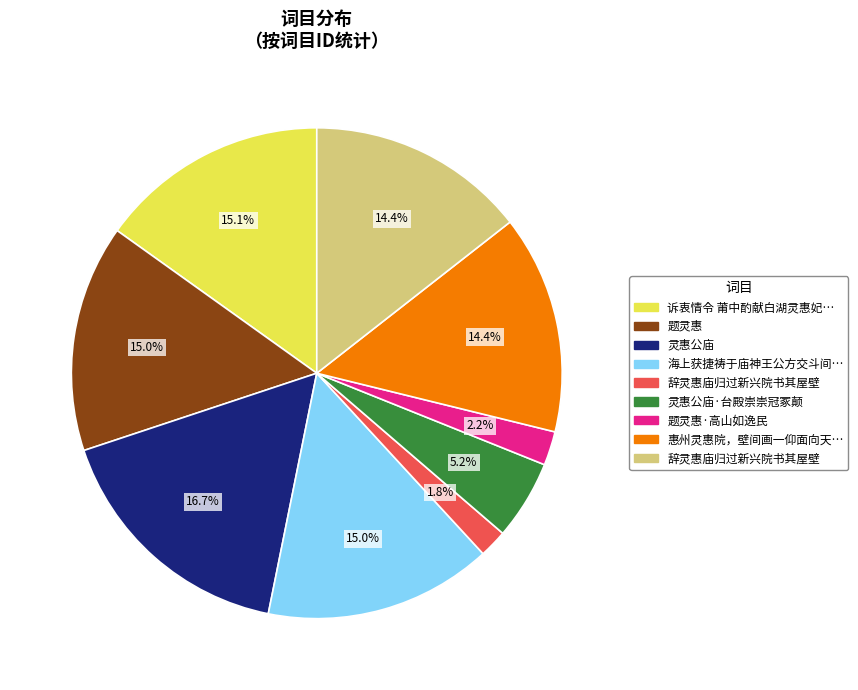

To the nearest percent, what is the difference between the largest and smallest slice percentages?

15%